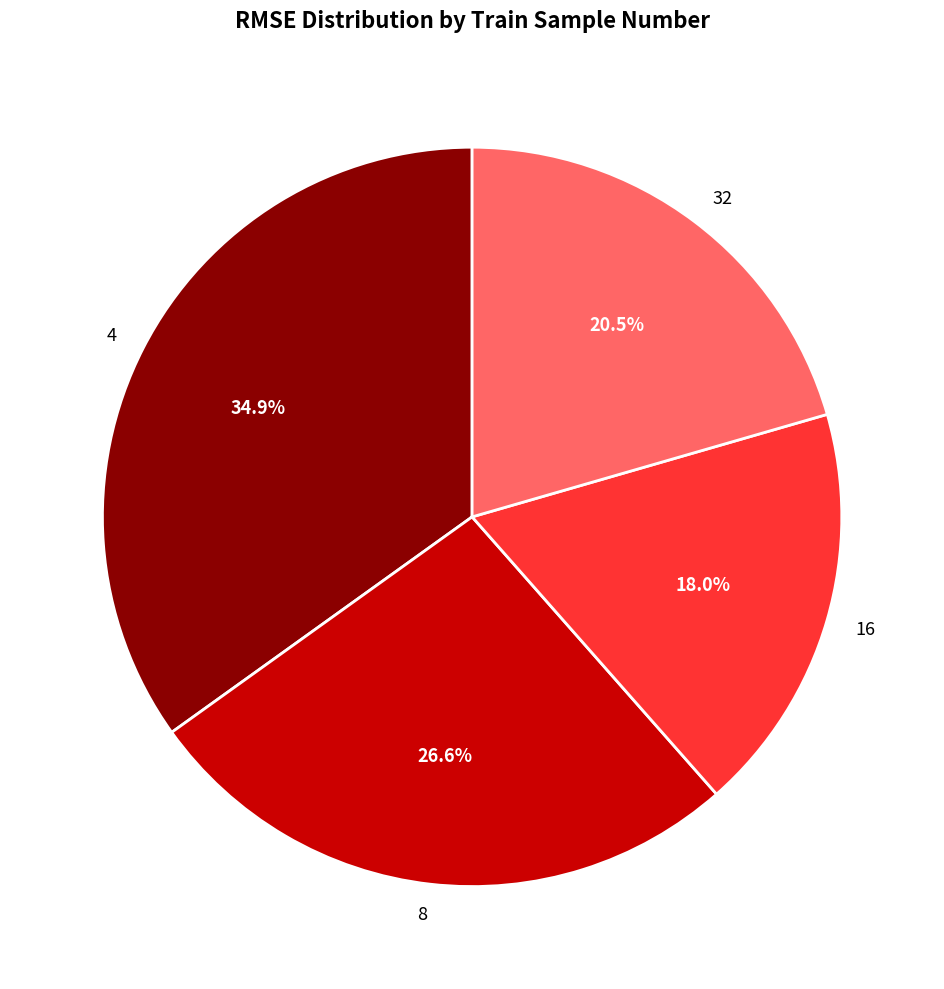

What is the total percentage of 8 and 4?

61.5%